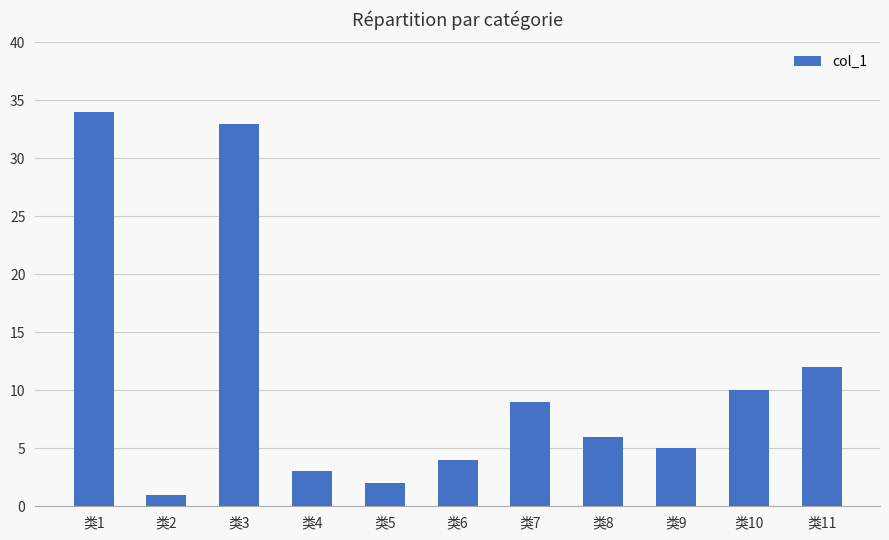

List the labels in order of value, largest first.

类1, 类3, 类11, 类10, 类7, 类8, 类9, 类6, 类4, 类5, 类2